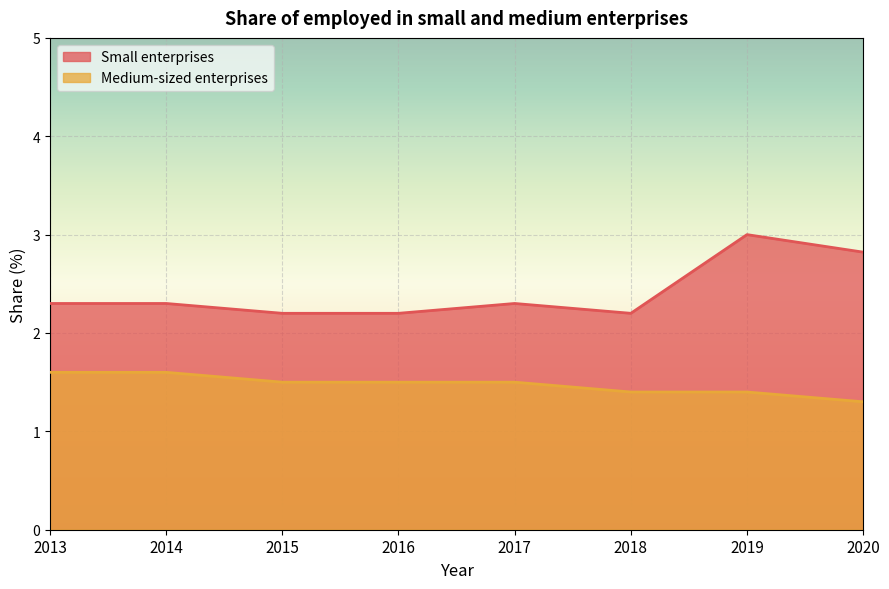

At which category is the sum across all series the highest?

2019